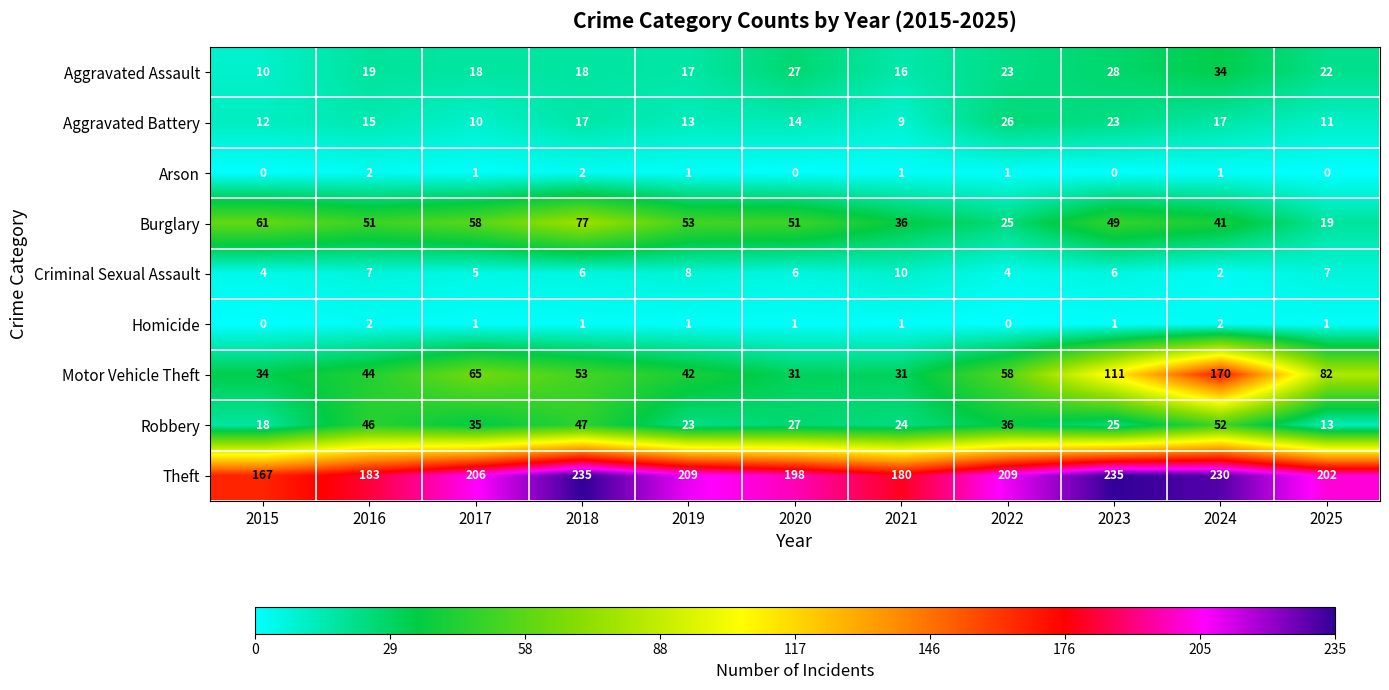

How many values in the Robbery series are below 27?

5